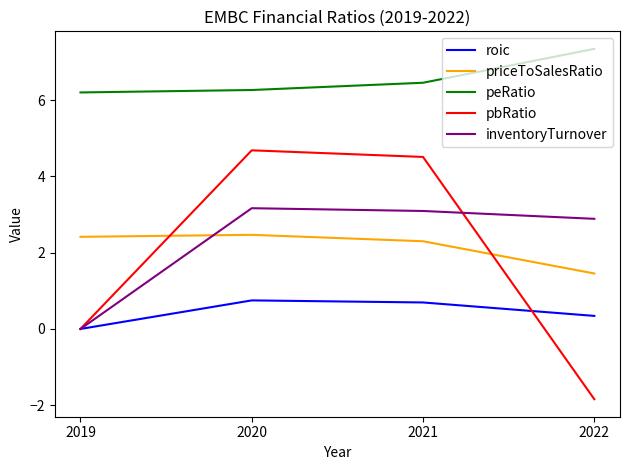

The peRatio series shows 10.5 at 2019. True or false?

False